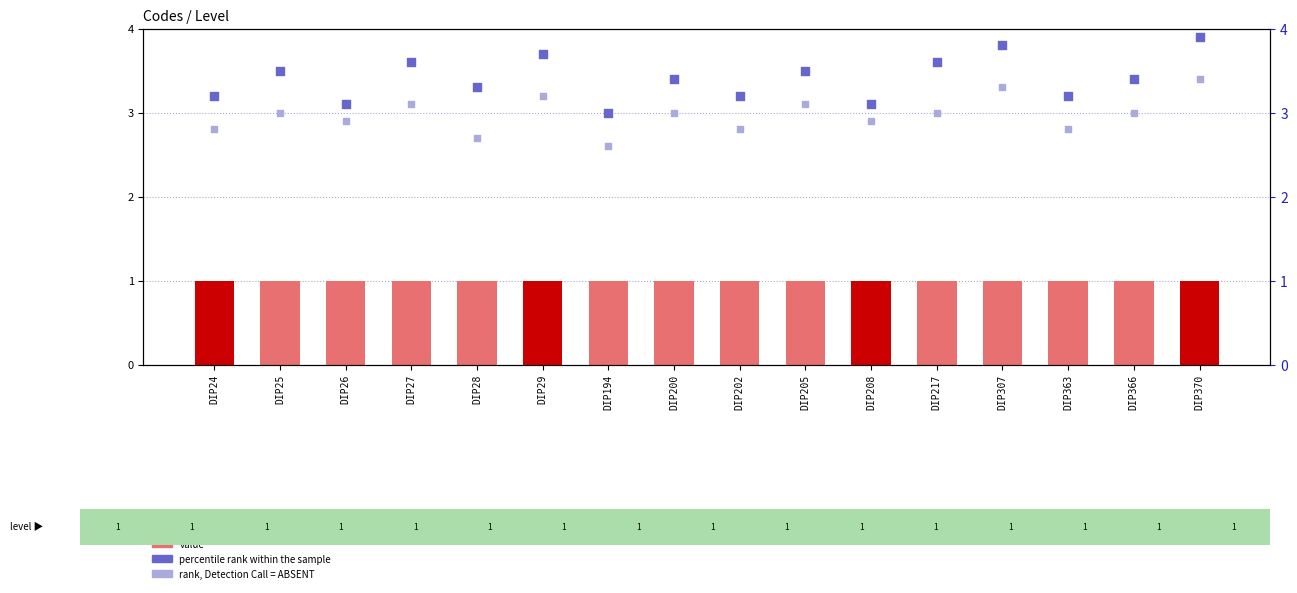

Which series reaches the maximum Y coordinate?

rank within sample